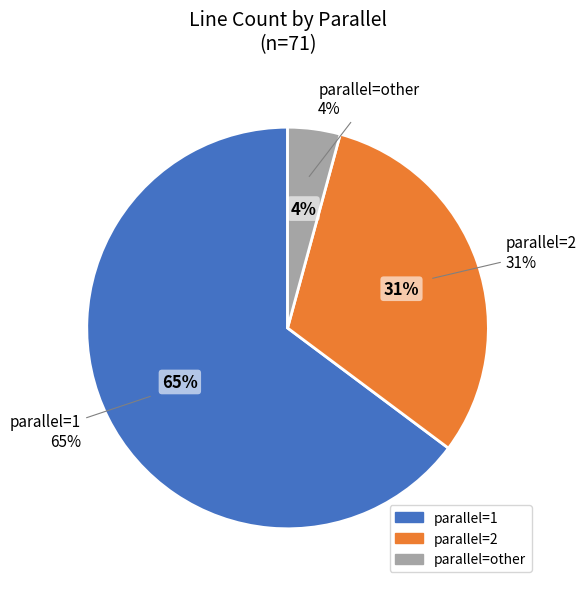

How many segments does this pie chart have?

3